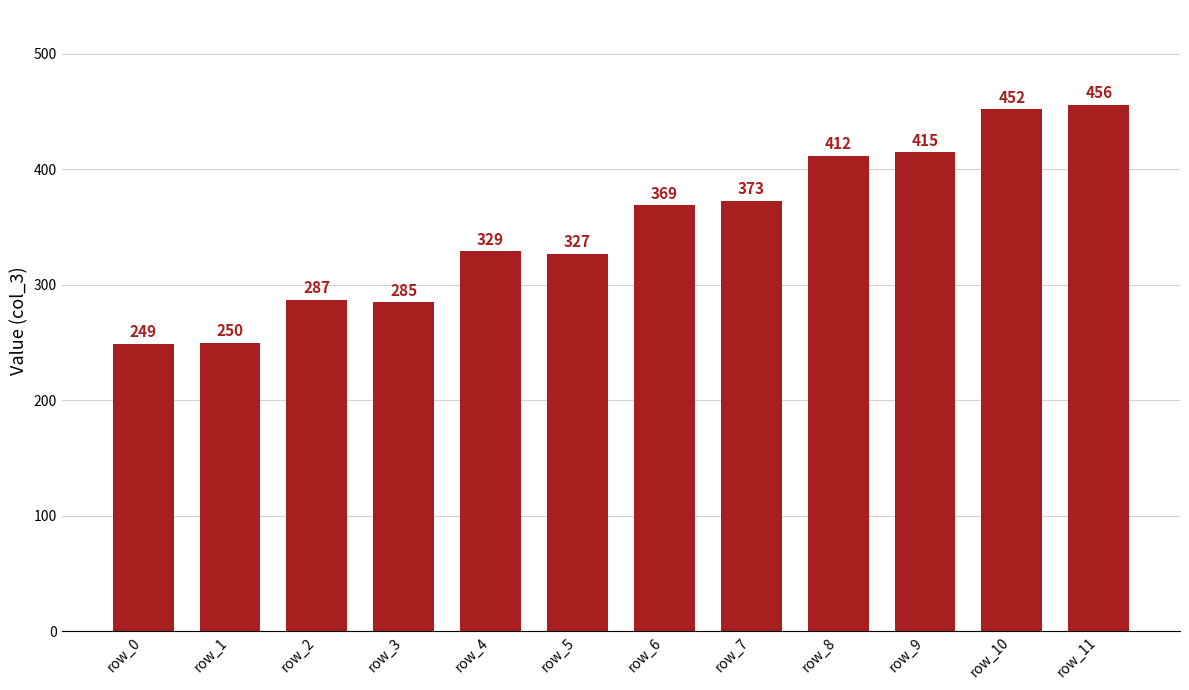

What is the minimum value shown in the chart?

249